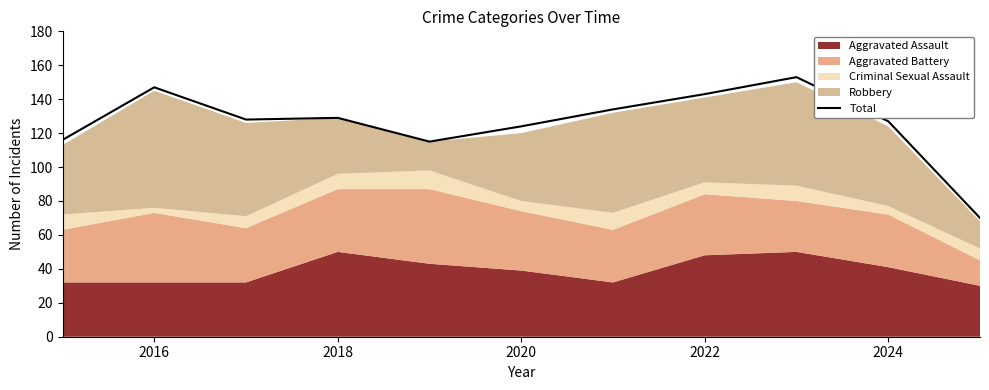

What is the maximum value shown in the chart?

153